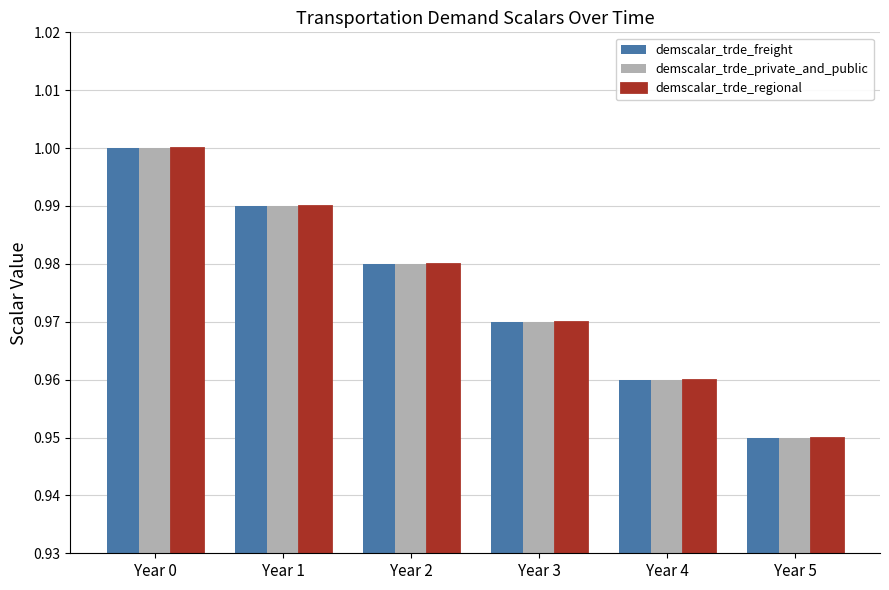

At how many categories does at least one series exceed 0?

6